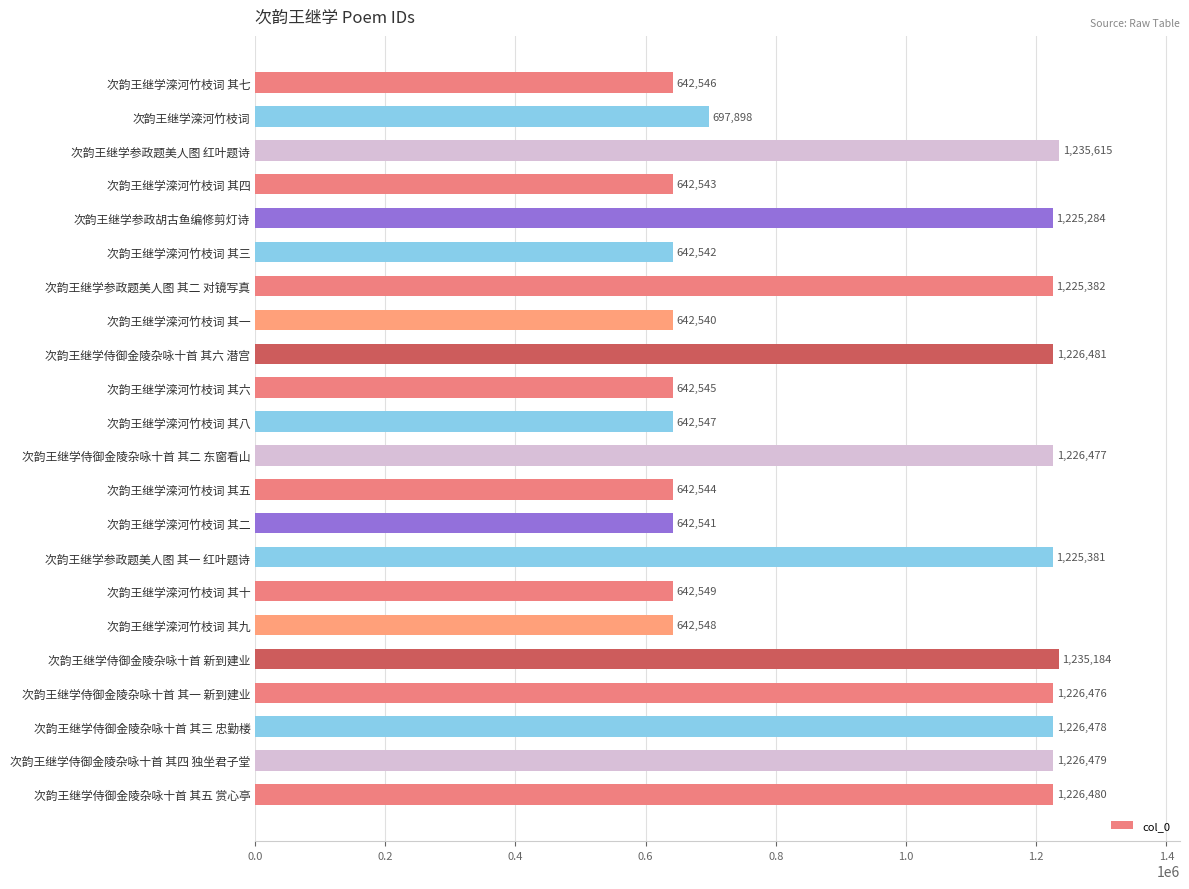

What is the difference between the maximum and minimum values?

593075